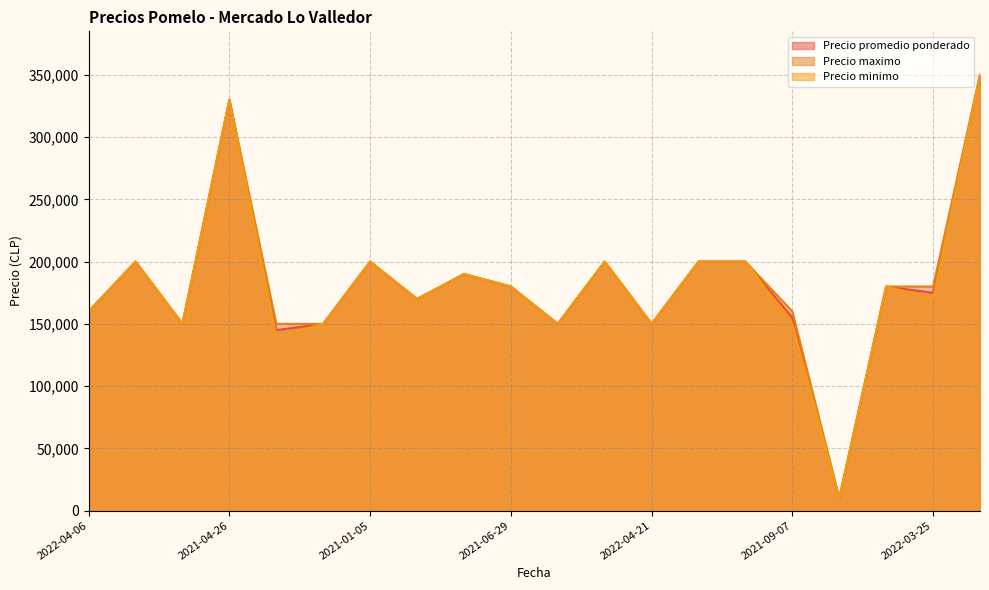

Rank the series by their average value, from highest to lowest.

Precio maximo, Precio promedio ponderado, Precio minimo